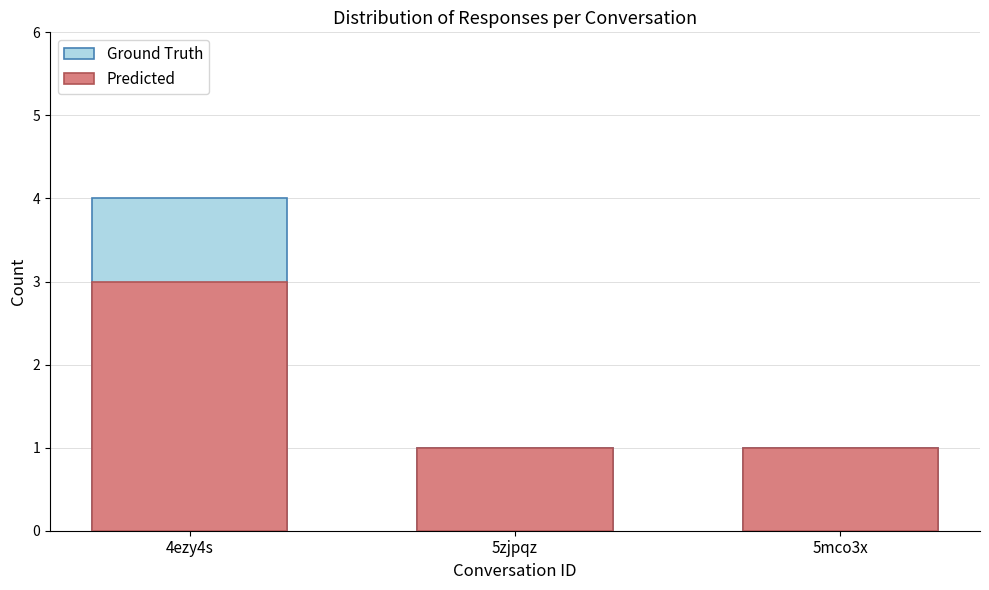

How many groups of bars are there?

3